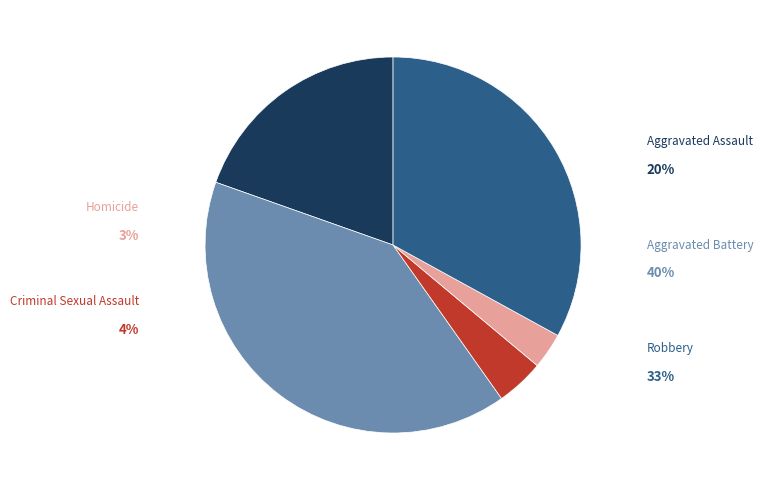

Is there any slice that represents more than half of the pie?

No